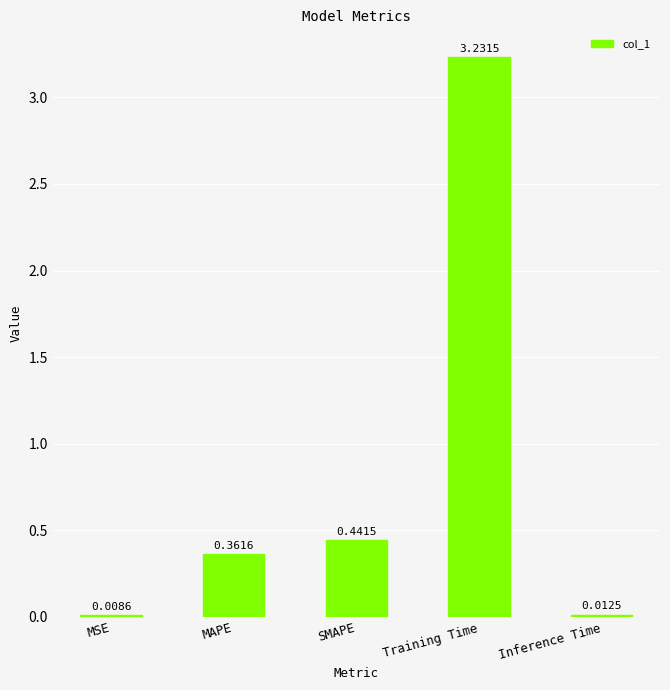

What is the change in value from MSE to SMAPE?

+0.4